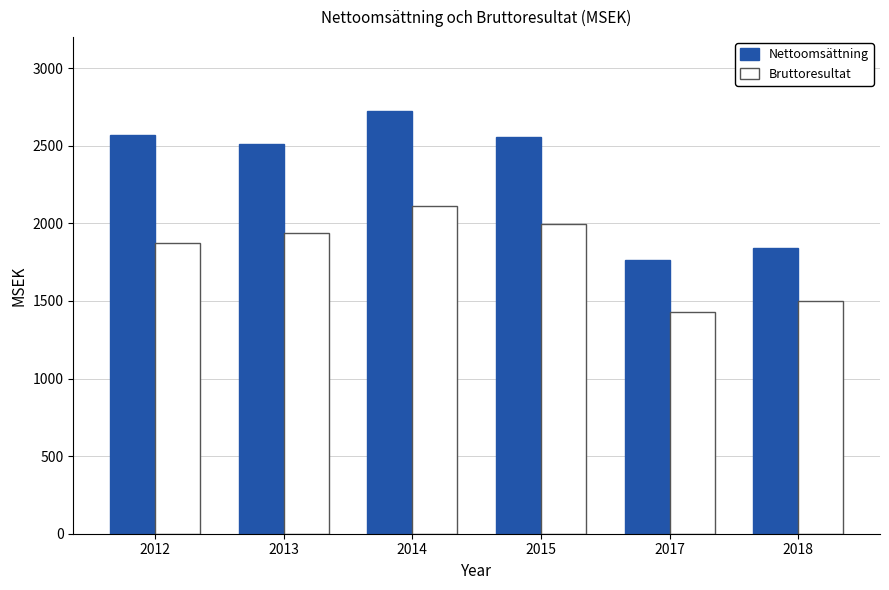

Reading left to right, list all the values displayed in this chart.

Nettoomsättning: 2570.9	2508.4	2725.7	2557.4	1762.4	1842.2
Bruttoresultat: 1872.6	1936.3	2114.3	1996.8	1426.7	1498.1